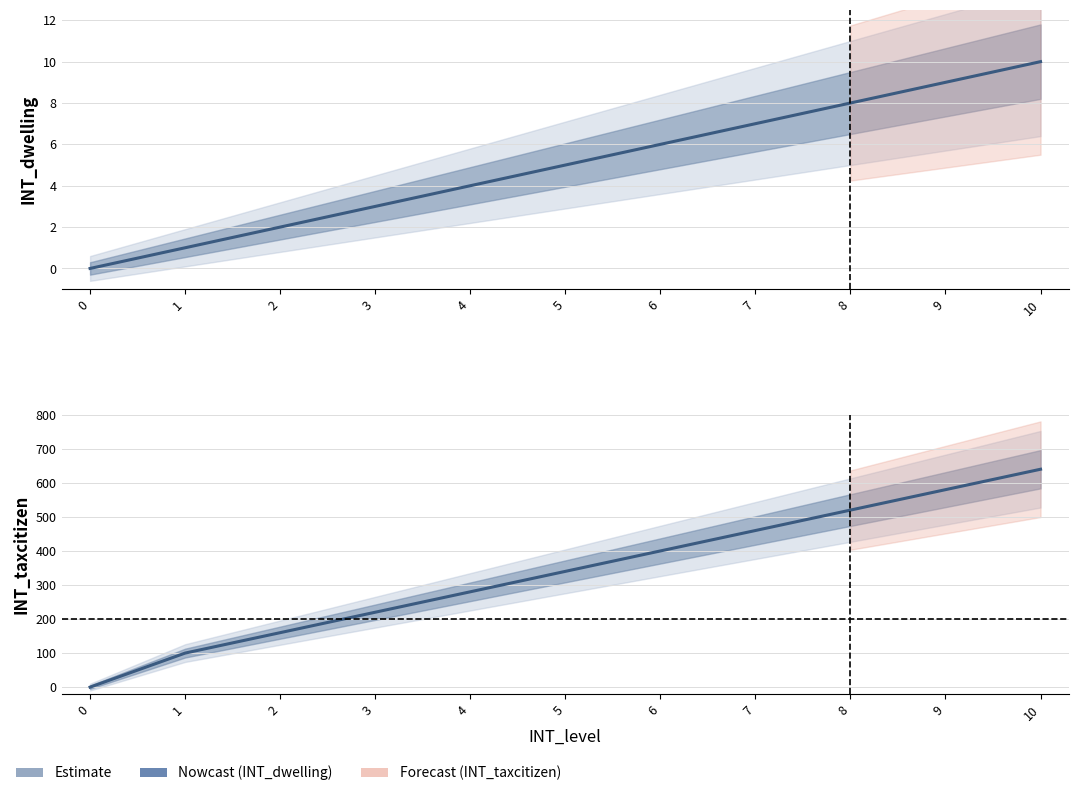

Reading left to right, list all the values displayed in this chart.

INT_dwelling: 0=0	1=1	2=2	3=3	4=4	5=5	6=6	7=7	8=8	9=9	10=10
INT_taxcitizen: 0=0	1=100	2=160	3=220	4=280	5=340	6=400	7=460	8=520	9=580	10=640